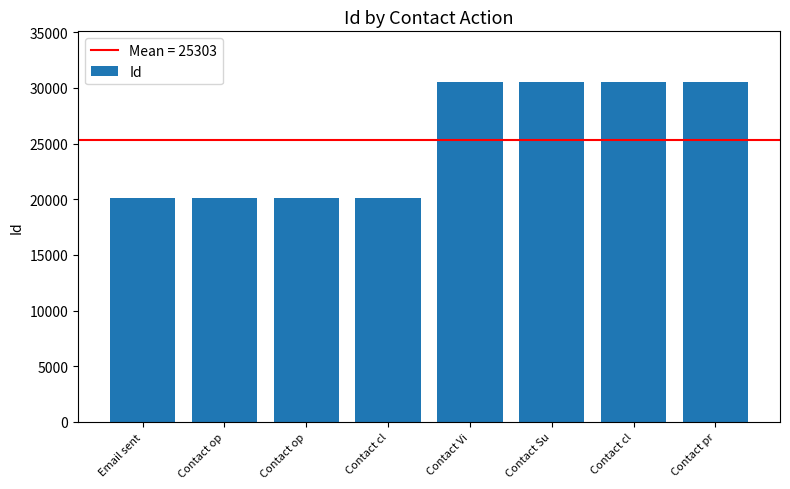

How many distinct data groups are displayed?

1